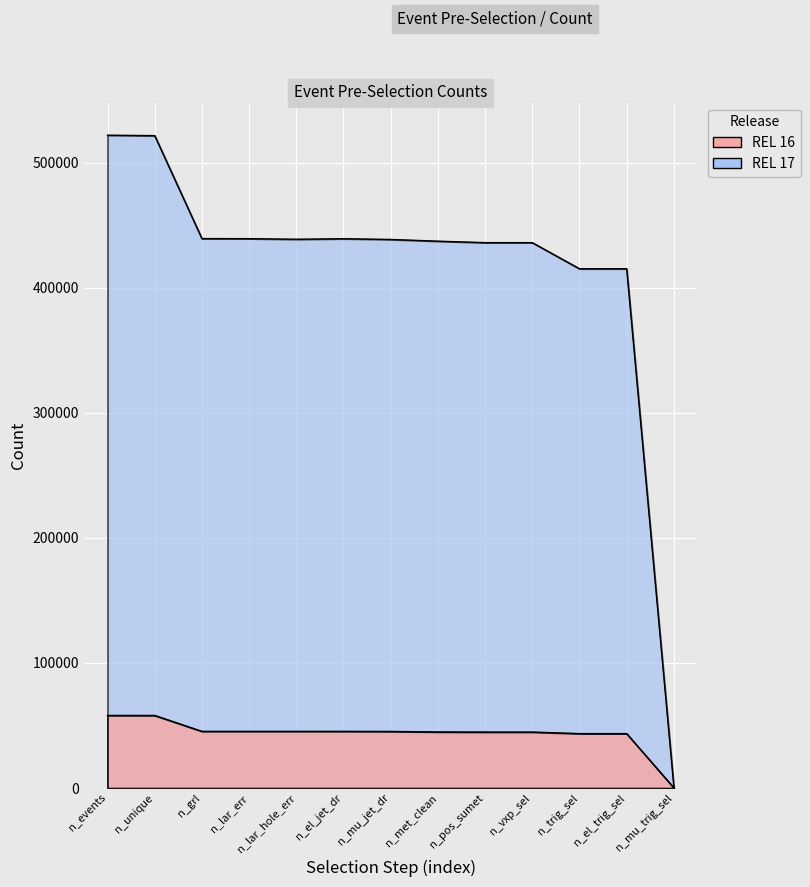

Reading left to right, transcribe all the data shown in this chart.

REL 16: n_events=58033	n_unique=58020	n_grl=45320	n_lar_err=45320	n_lar_hole_err=45316	n_el_jet_dr=45312	n_mu_jet_dr=45238	n_met_clean=44839	n_pos_sumet=44745	n_vxp_sel=44745	n_trig_sel=43503	n_el_trig_sel=43503	n_mu_trig_sel=111
REL 17: n_events=521970	n_unique=521619	n_grl=439301	n_lar_err=439248	n_lar_hole_err=438766	n_el_jet_dr=439193	n_mu_jet_dr=438609	n_met_clean=437234	n_pos_sumet=436058	n_vxp_sel=436058	n_trig_sel=415192	n_el_trig_sel=415192	n_mu_trig_sel=910